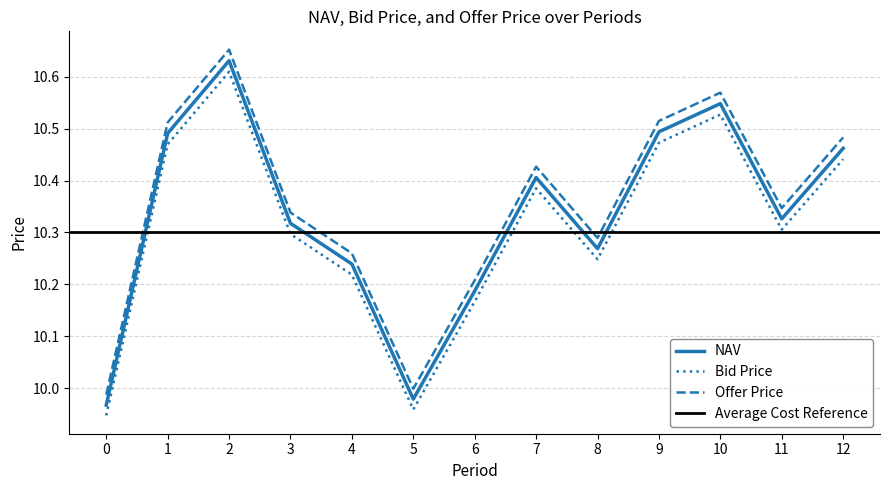

Reading right to left, extract all data points from this chart.

NAV: 10.5	10.3	10.5	10.5	10.3	10.4	10.2	10.0	10.2	10.3	10.6	10.5	10.0
Bid Price: 10.4	10.3	10.5	10.5	10.2	10.4	10.2	10.0	10.2	10.3	10.6	10.5	9.9
Offer Price: 10.5	10.3	10.6	10.5	10.3	10.4	10.2	10.0	10.3	10.3	10.7	10.5	10.0